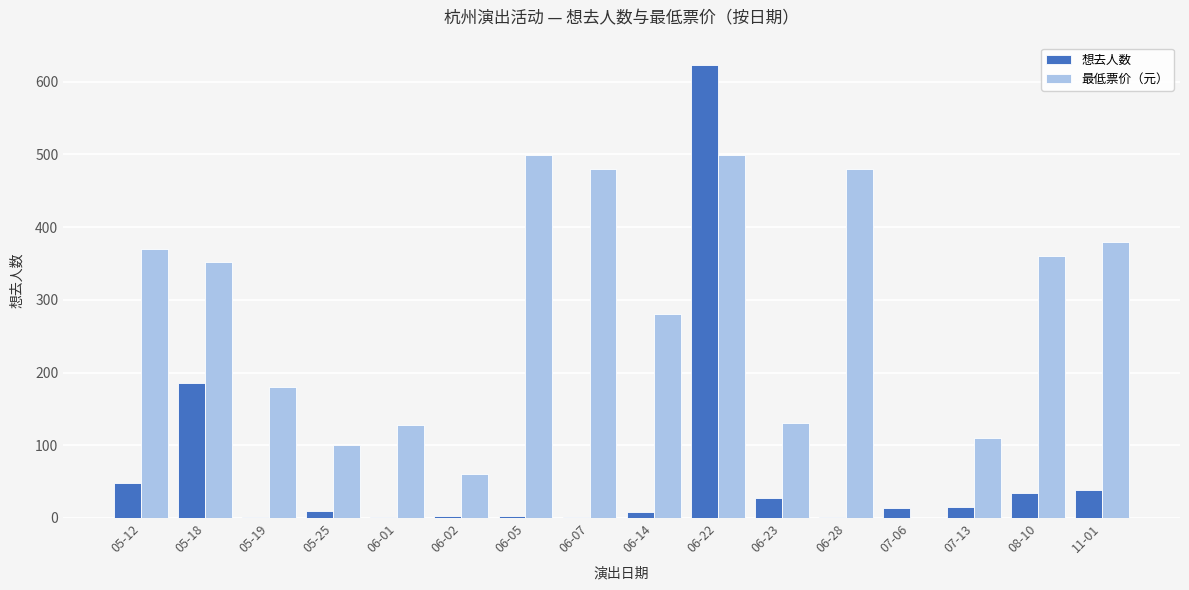

Which series has the largest range (max minus min)?

想去人数